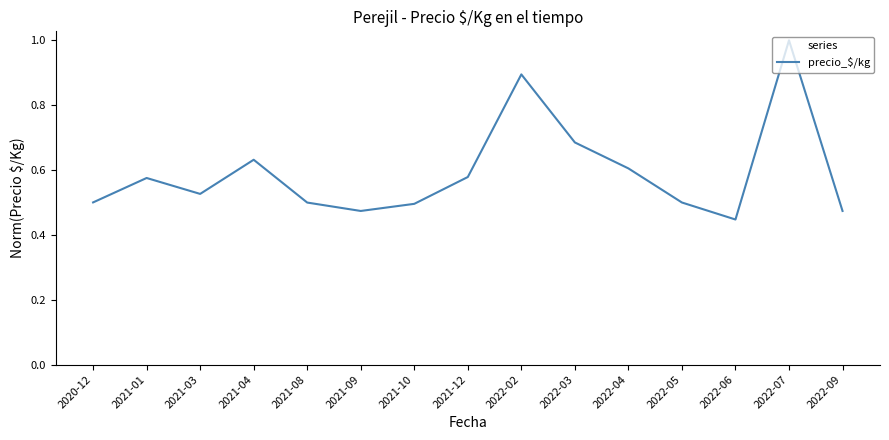

What position from the left is 2022-03?

10